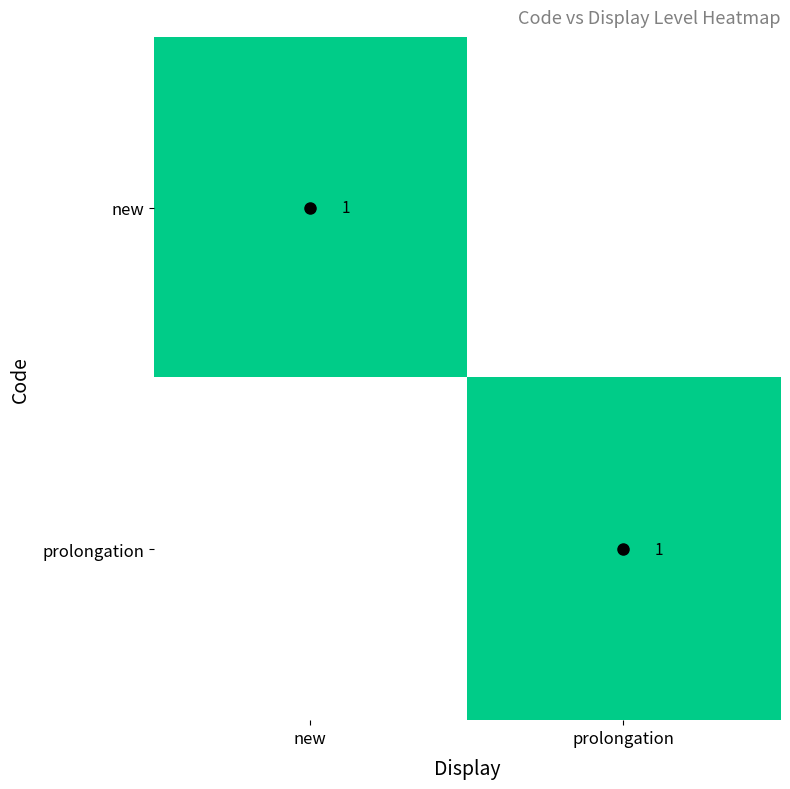

The value of new at new is 1. True or false?

True